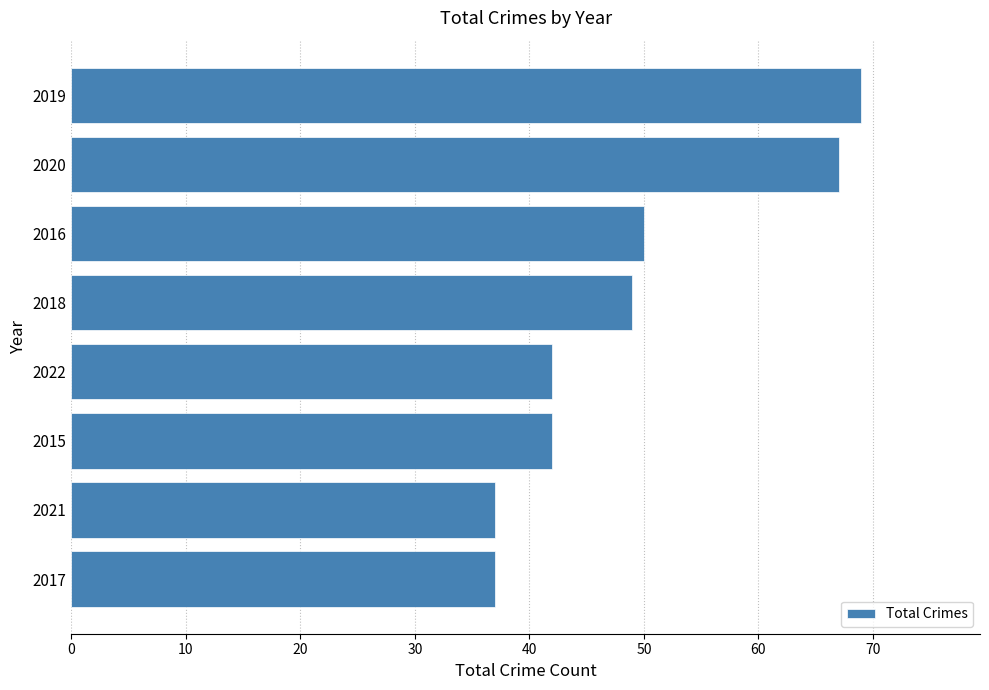

What is the greatest value displayed?

69